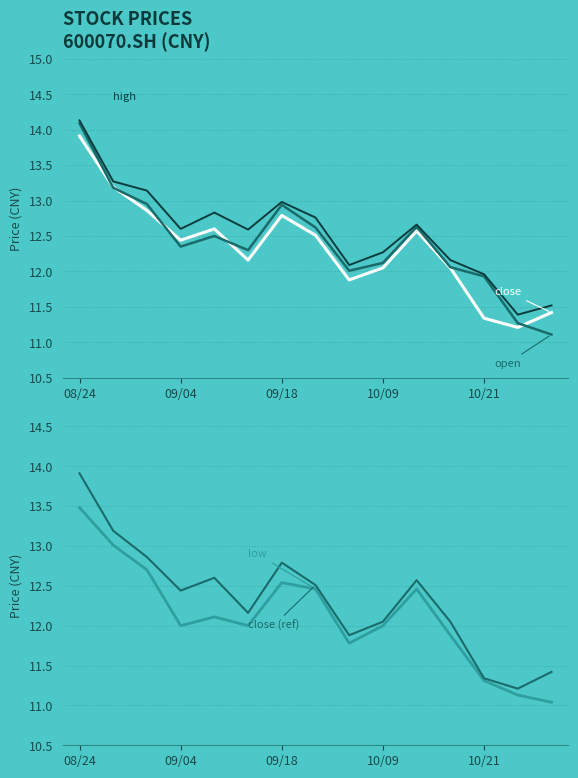

Reading right to left, what are all the values shown in this chart?

close: 11.4	11.2	11.3	12.1	12.6	12.1	11.9	12.5	12.8	12.2	12.6	12.4	12.9	13.2	13.9
open: 11.1	11.3	11.9	12.1	12.6	12.1	12.0	12.6	12.9	12.3	12.5	12.3	12.9	13.2	14.1
high: 11.5	11.4	12.0	12.2	12.7	12.3	12.1	12.8	13.0	12.6	12.8	12.6	13.1	13.3	14.1
low: 11.0	11.1	11.3	11.9	12.5	12.0	11.8	12.5	12.5	12.0	12.1	12.0	12.7	13.0	13.5
close (ref): 11.4	11.2	11.3	12.1	12.6	12.1	11.9	12.5	12.8	12.2	12.6	12.4	12.9	13.2	13.9